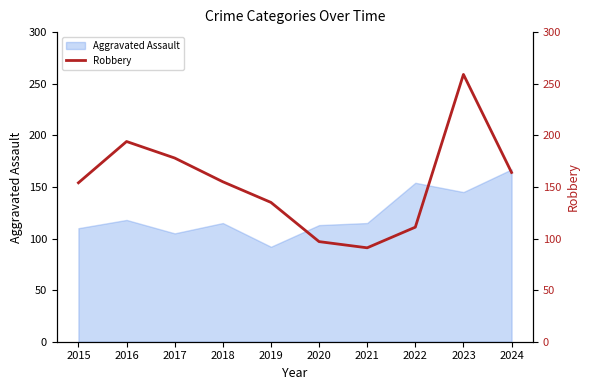

Reading right to left, extract all data points from this chart.

164	259	111	91	97	135	155	178	194	154